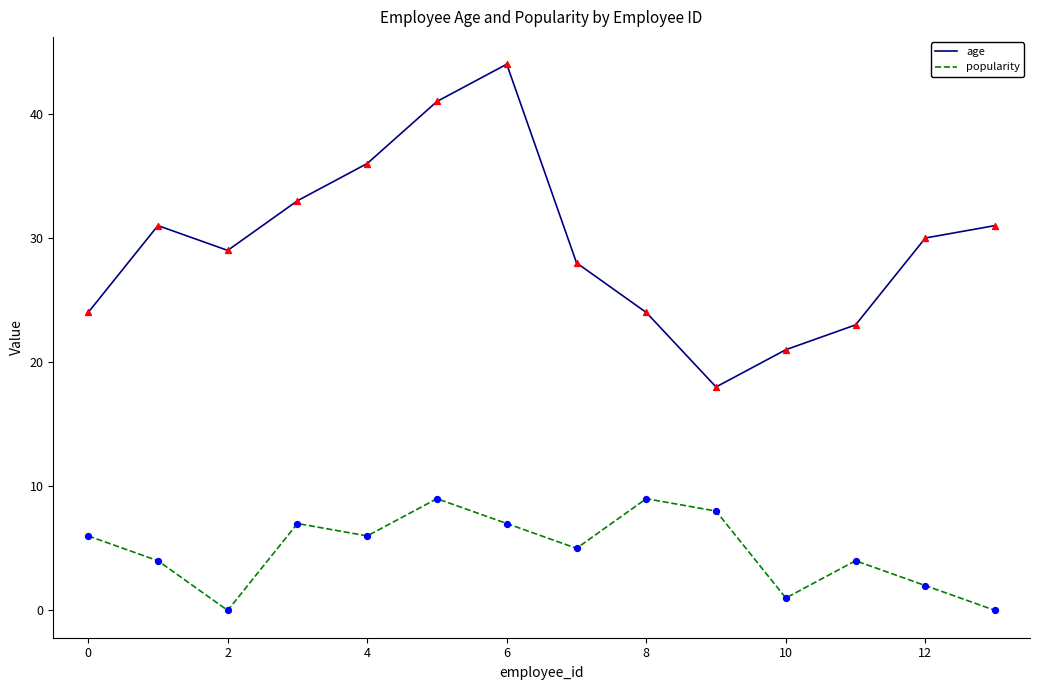

Which series has the largest range (max minus min)?

age